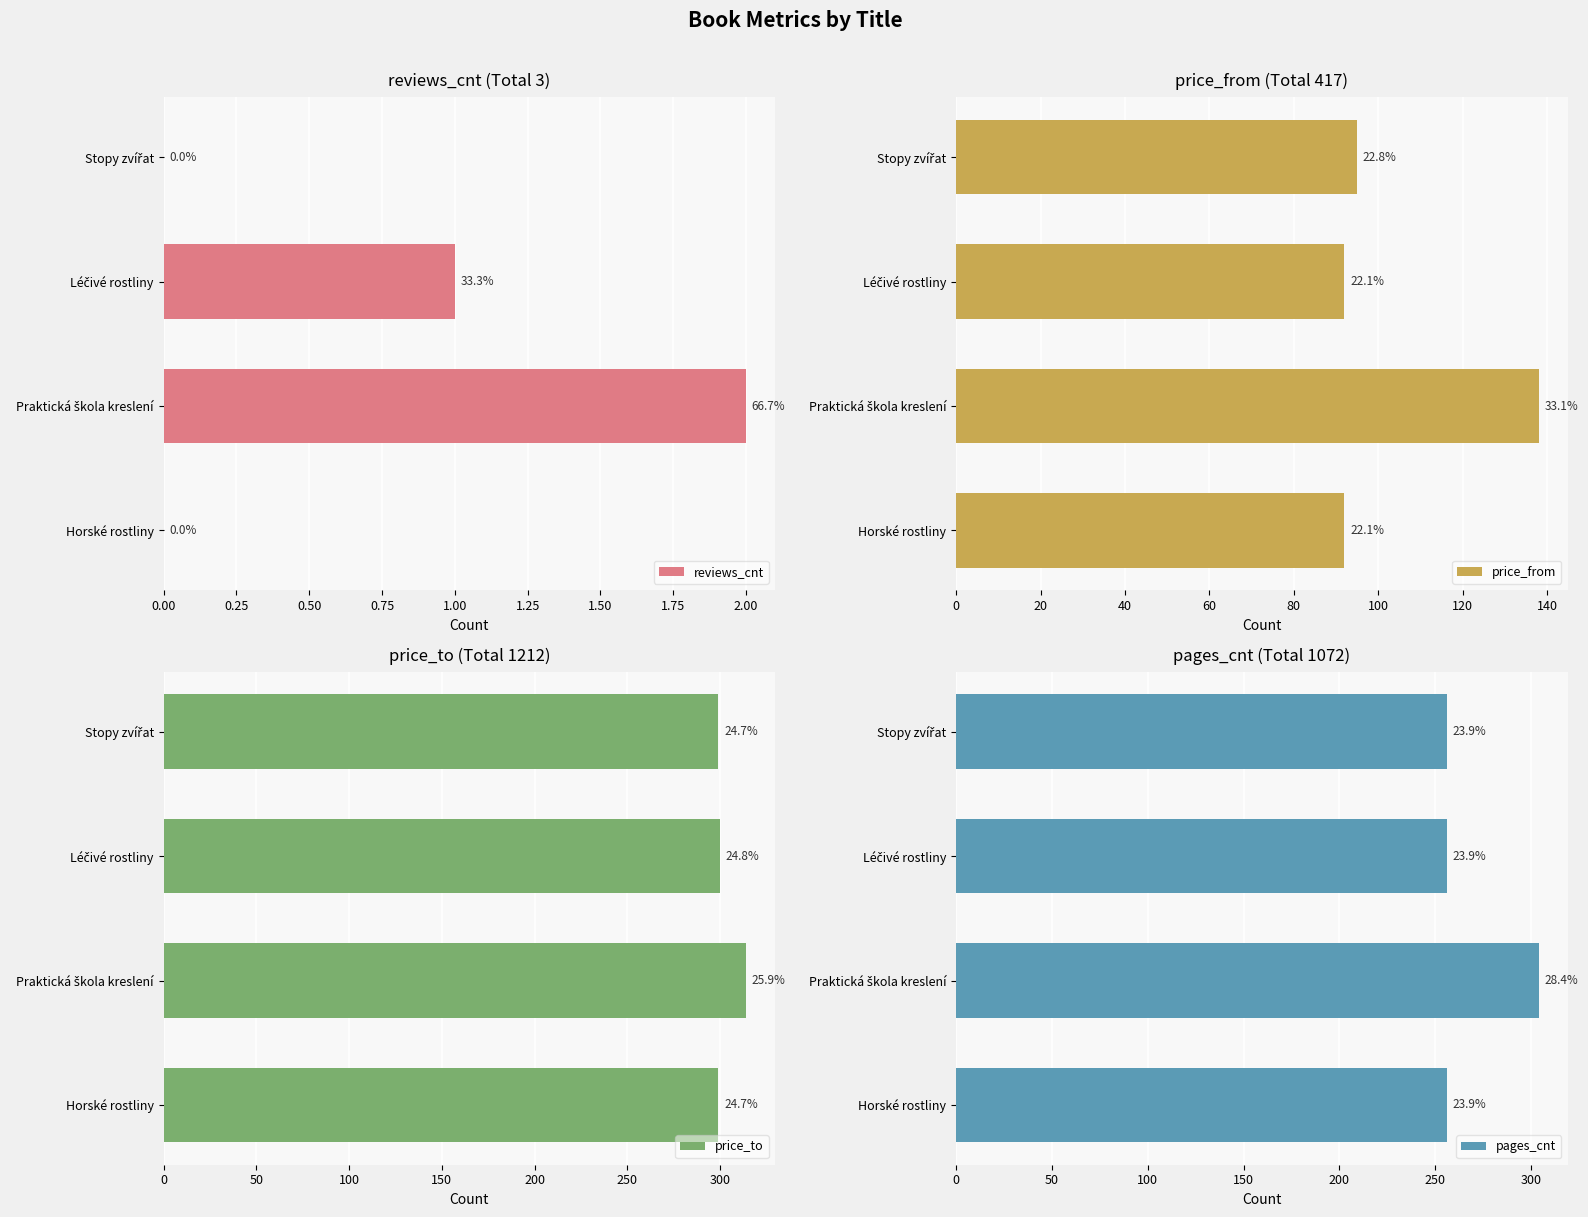

Reading left to right, what are all the values shown in this chart?

reviews_cnt: 0	1	2	0
price_from: 95	92	138	92
price_to: 299	300	314	299
pages_cnt: 256	256	304	256